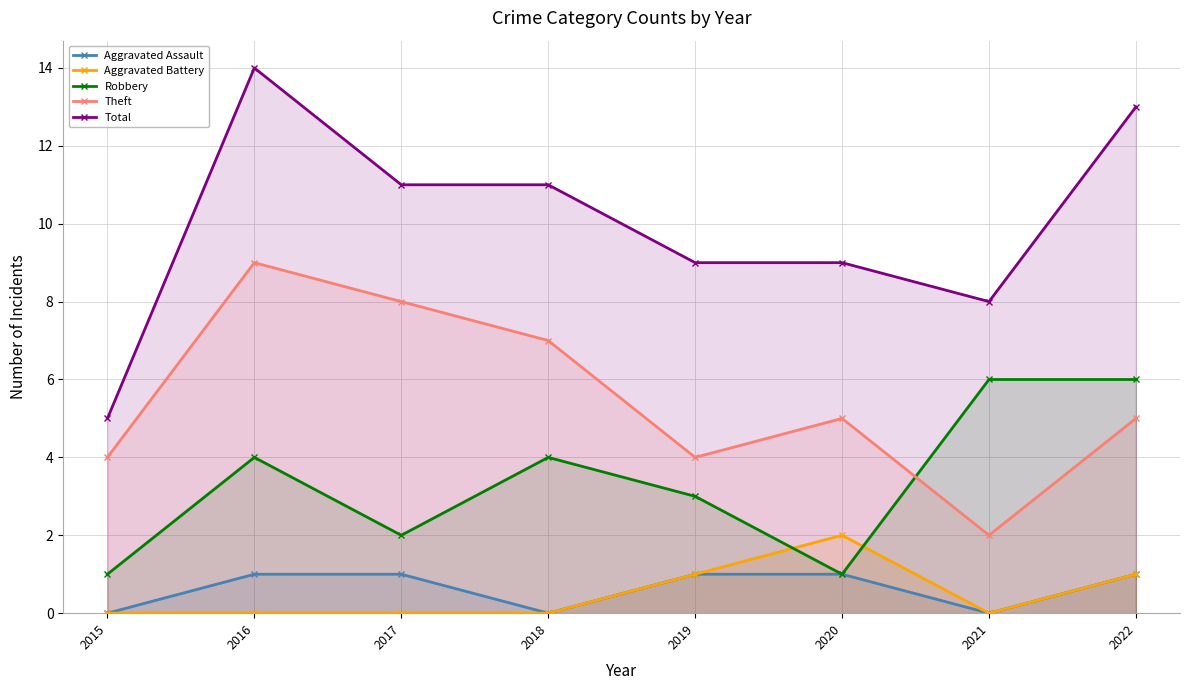

At how many categories does at least one series exceed 6?

7